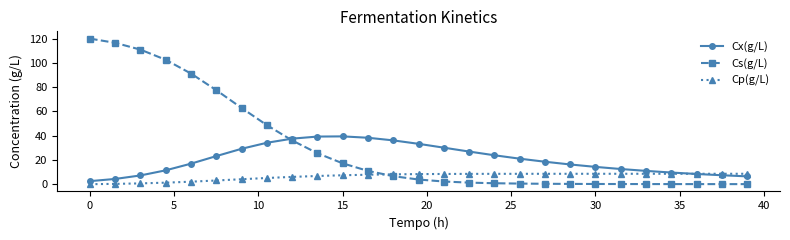

Which series has the widest spread of values?

Cs(g/L)